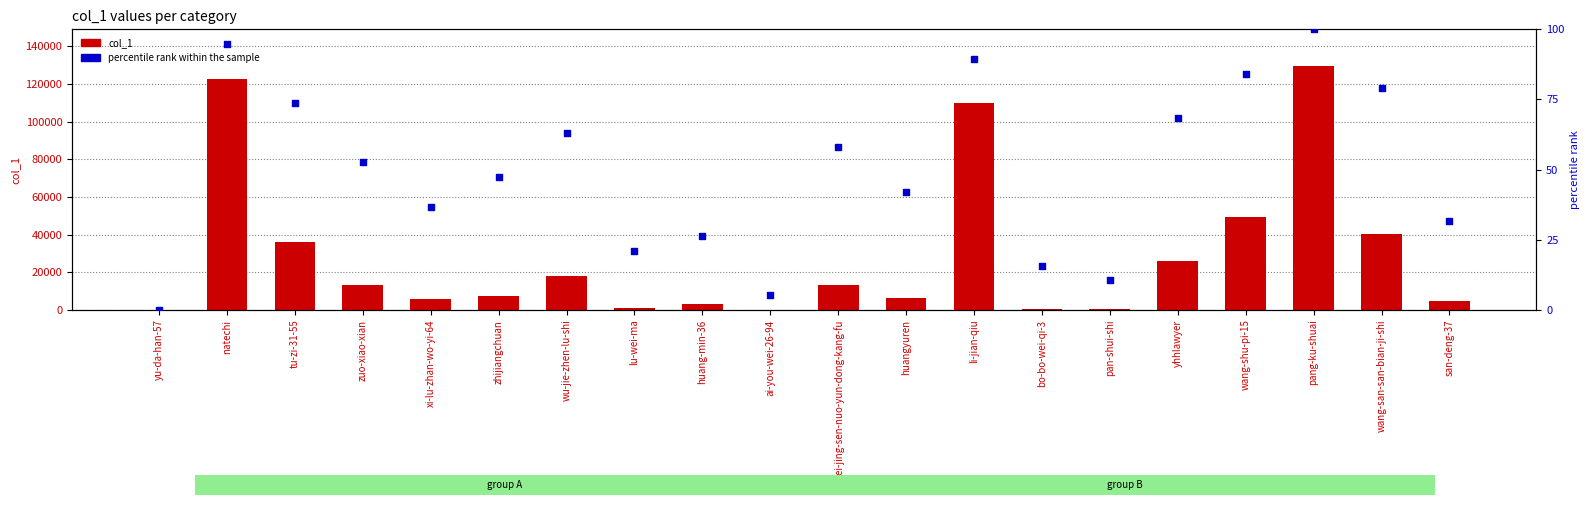

What is the total value across all series at zuo-xiao-xian?

13041.6